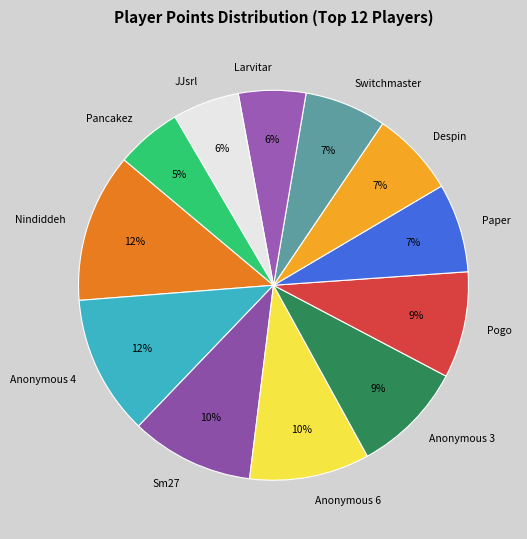

Approximately how many times larger is the value at Sm27 compared to Nindiddeh?

0.8